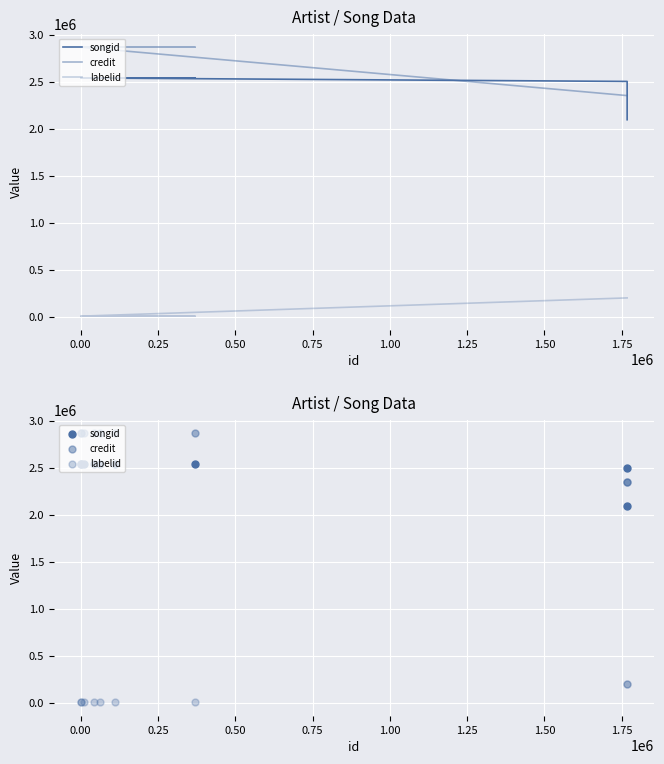

What are all the series names shown in the legend?

songid, credit, labelid